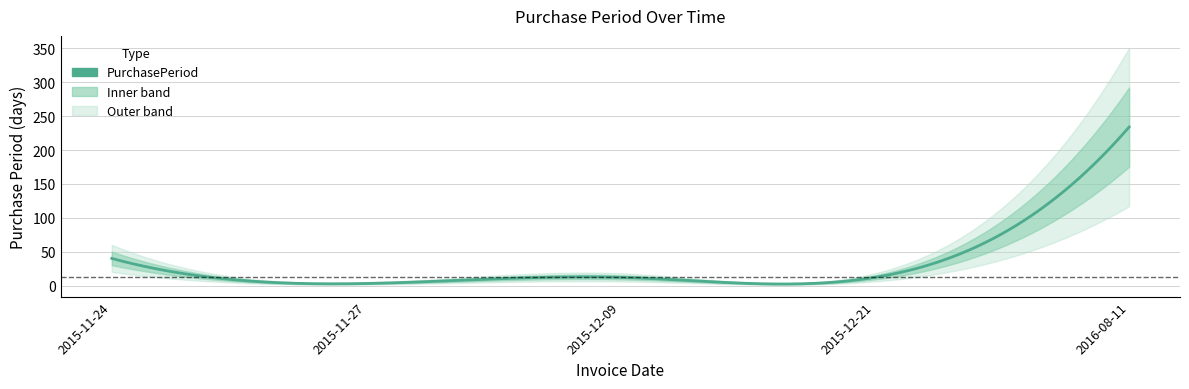

Does the chart have visible grid lines?

Yes